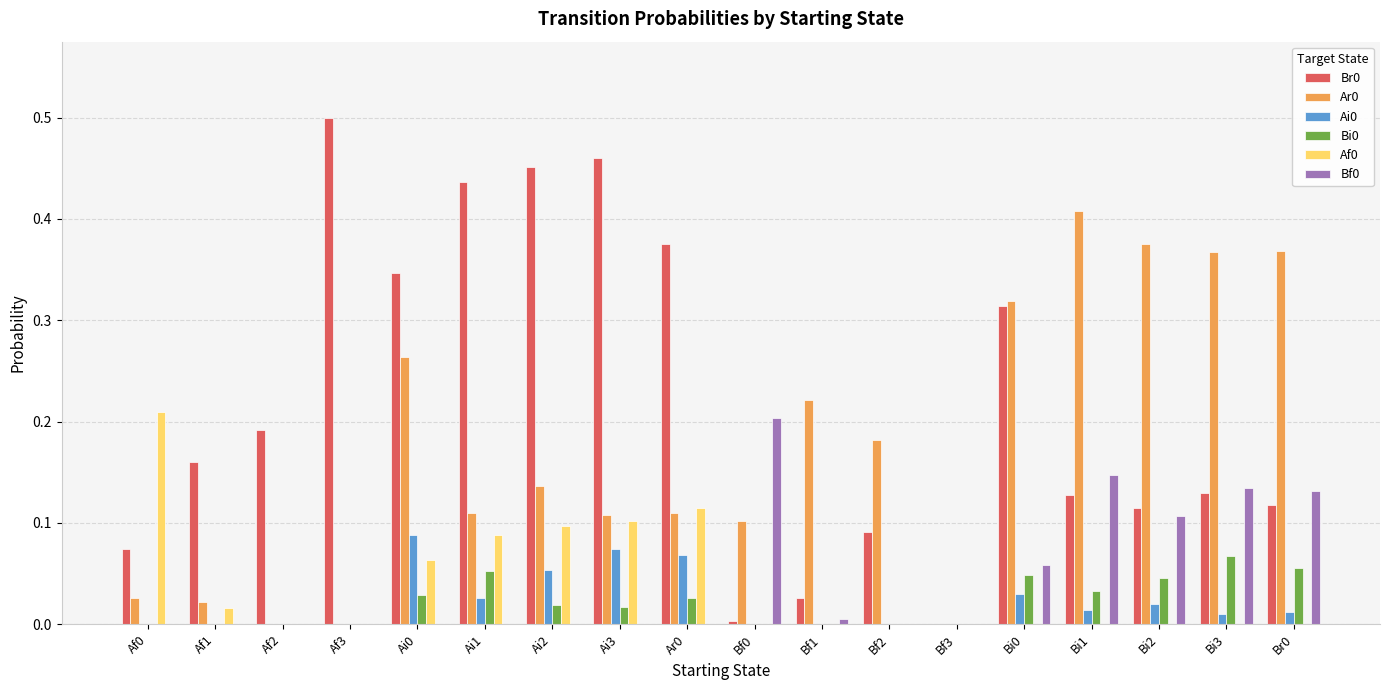

Is the value of Bi0 at Bi3 greater than the value of Bf0 at Af0?

Yes